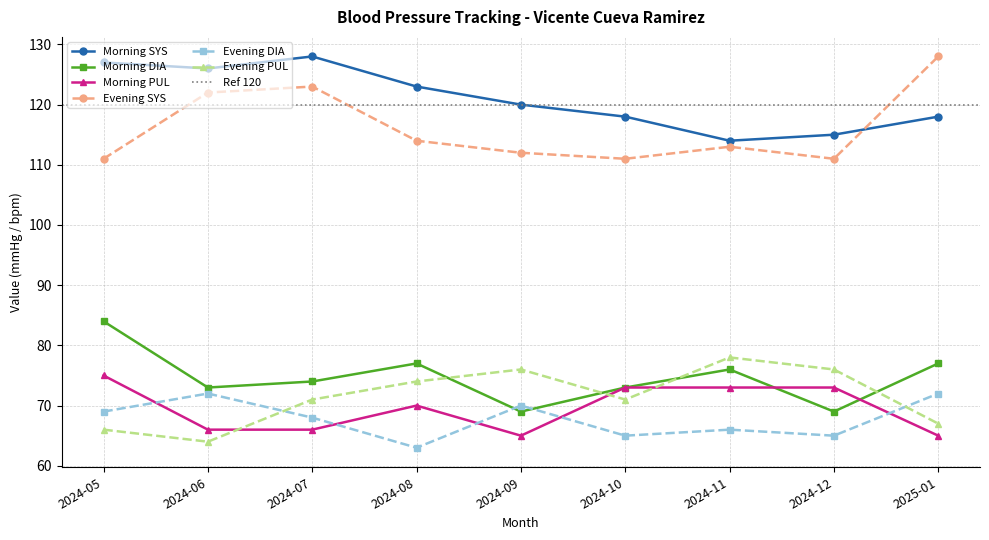

Reading left to right, list all the values displayed in this chart.

Morning SYS: 127	126	128	123	120	118	114	115	118
Morning DIA: 84	73	74	77	69	73	76	69	77
Morning PUL: 75	66	66	70	65	73	73	73	65
Evening SYS: 111	122	123	114	112	111	113	111	128
Evening DIA: 69	72	68	63	70	65	66	65	72
Evening PUL: 66	64	71	74	76	71	78	76	67